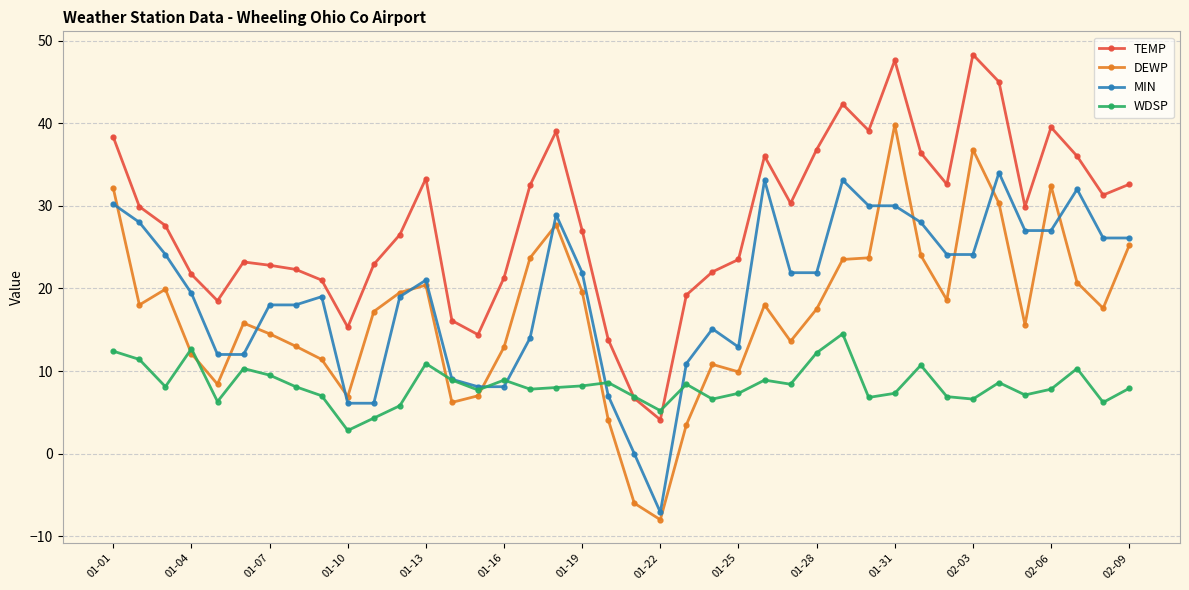

What is the maximum value for DEWP?

39.8